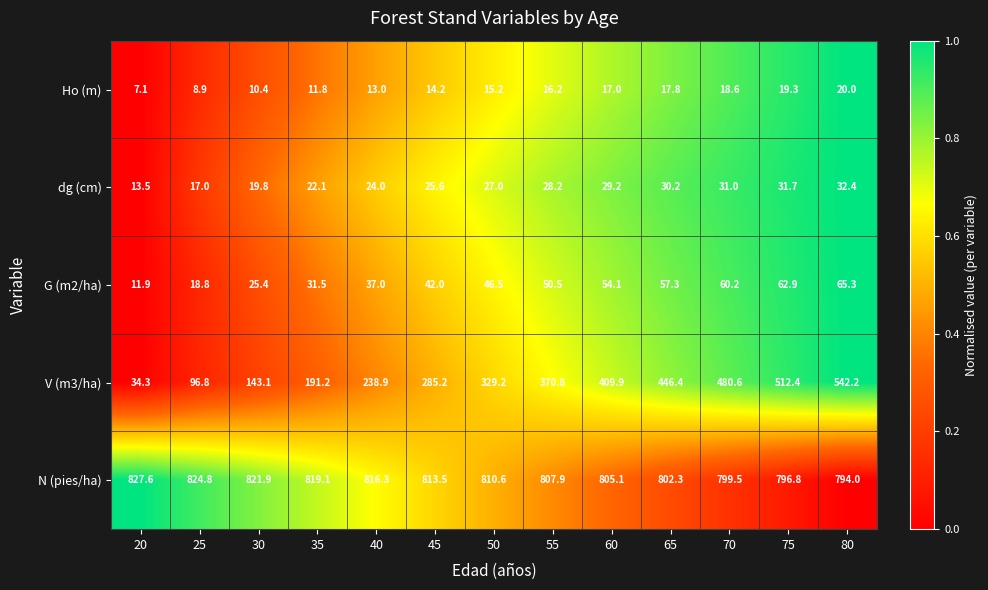

Which series has the widest spread of values?

V (m3/ha)